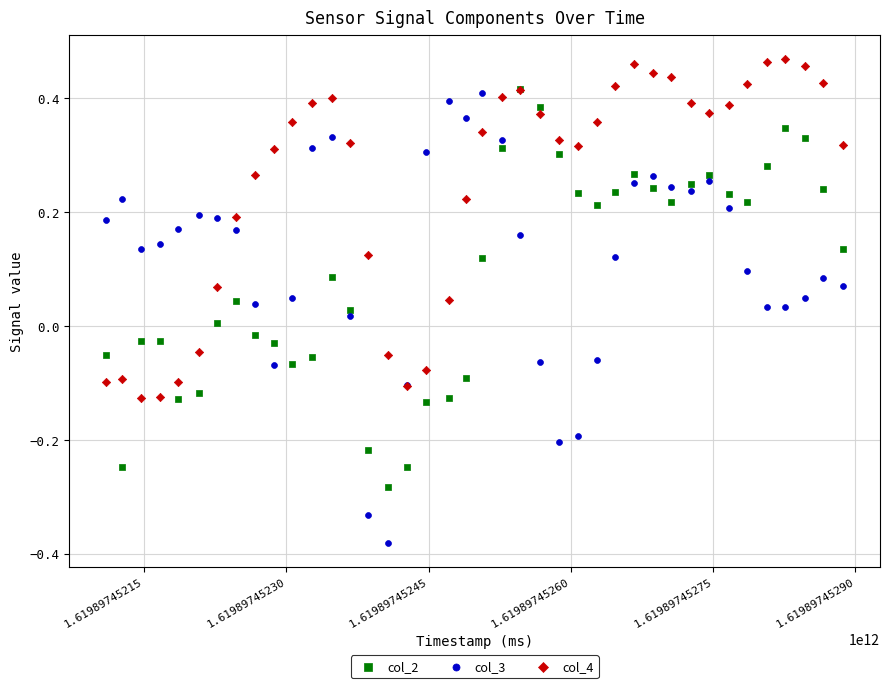

Which series reaches the minimum Y coordinate?

col_3